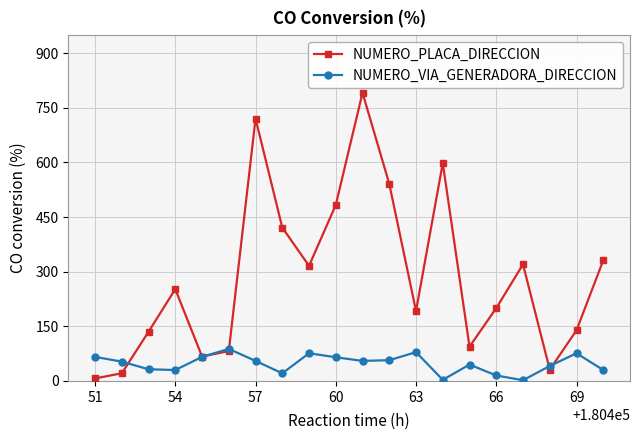

Which series has the largest total across all categories?

NUMERO_PLACA_DIRECCION